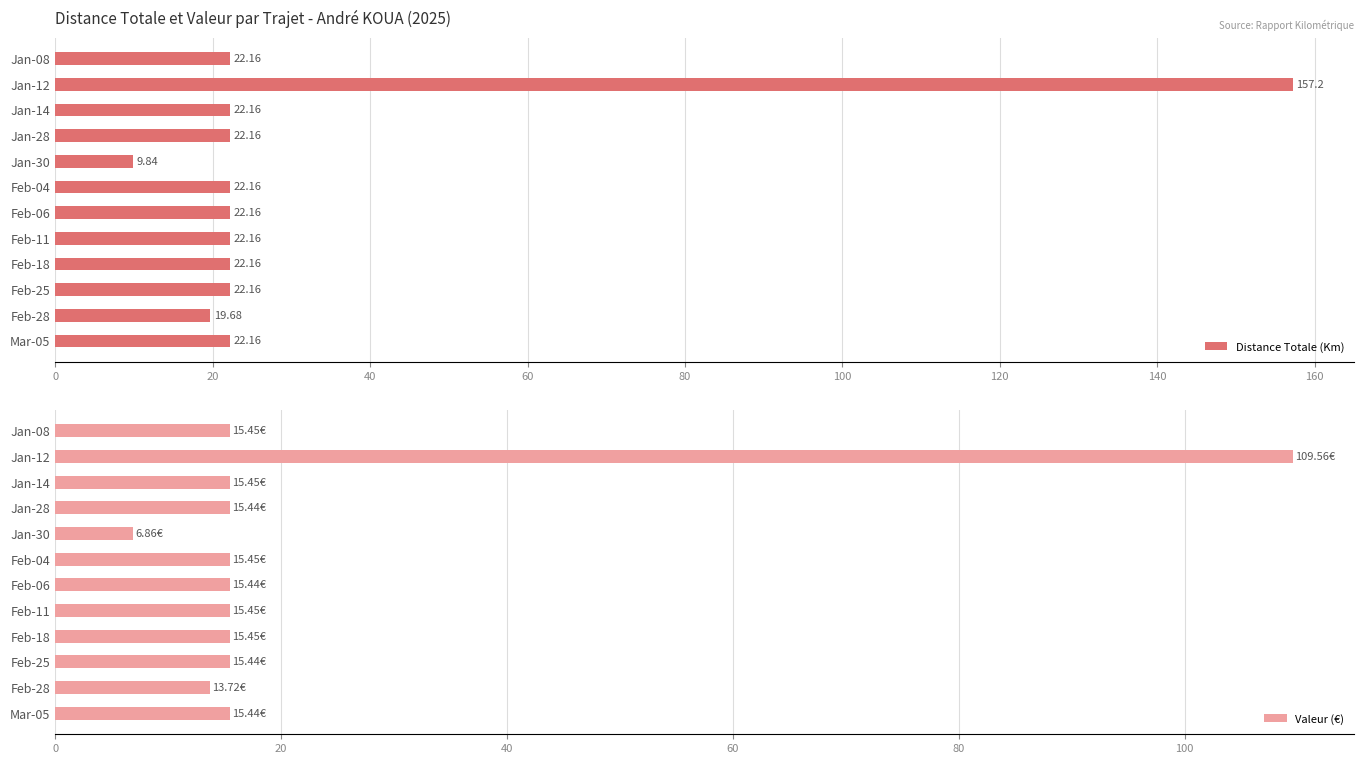

What is the smallest value displayed?

6.9